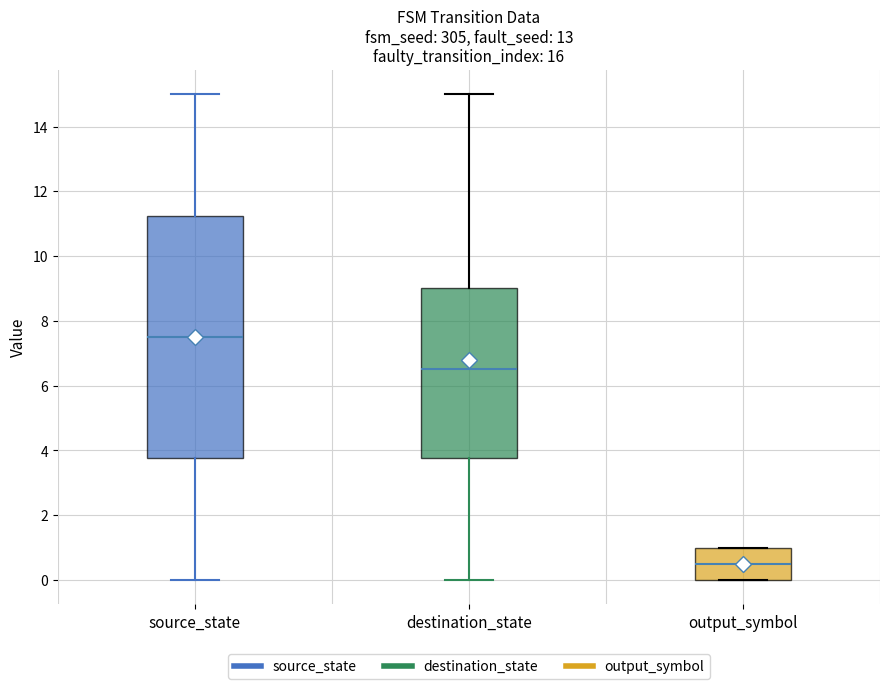

Which box is the tallest, from its lower edge to its upper edge?

source_state